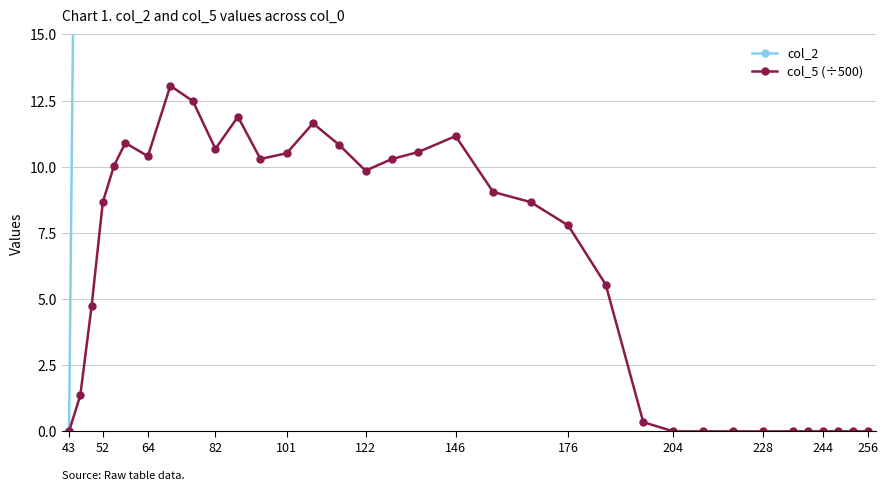

At how many categories does at least one series exceed 161?

13